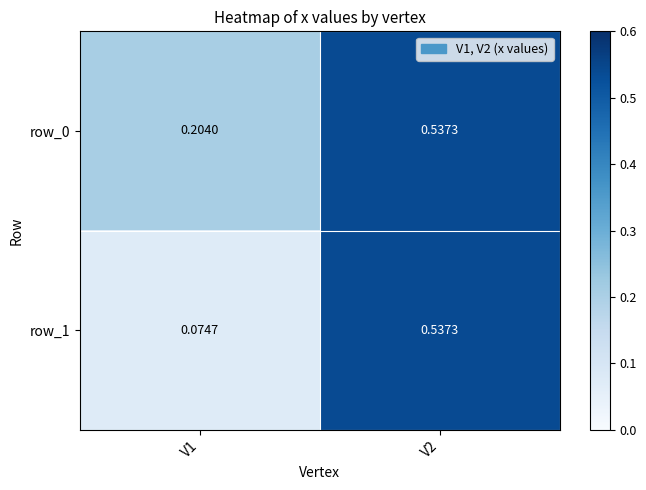

What is the total value across all series at V1?

0.3